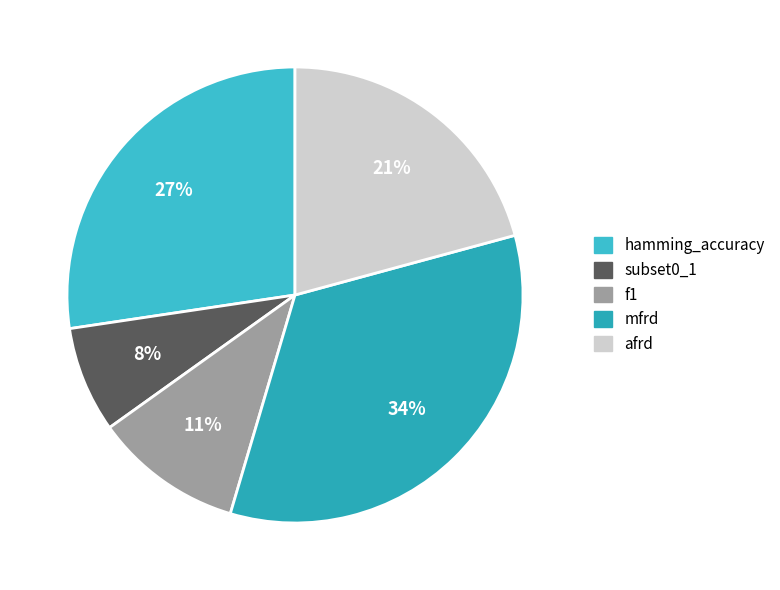

Which category has the smallest portion of the pie?

subset0_1